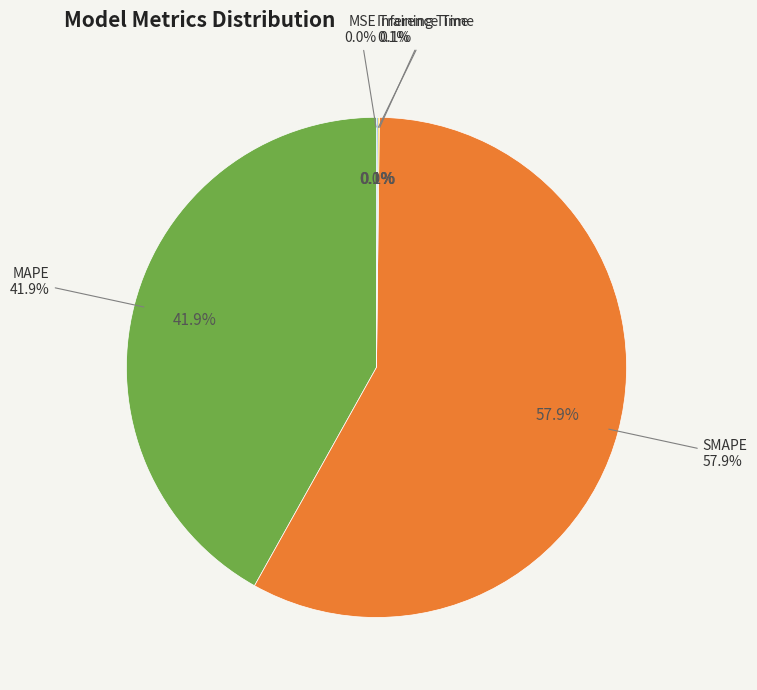

True or false: SMAPE accounts for 58% of the total.

True